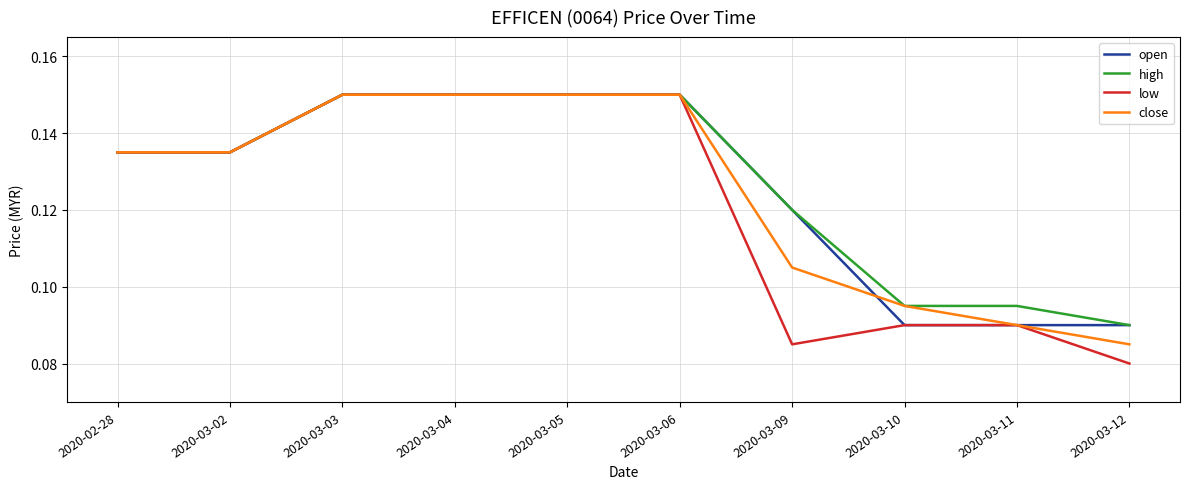

Which label corresponds to the smallest value in the chart?

2020-03-12